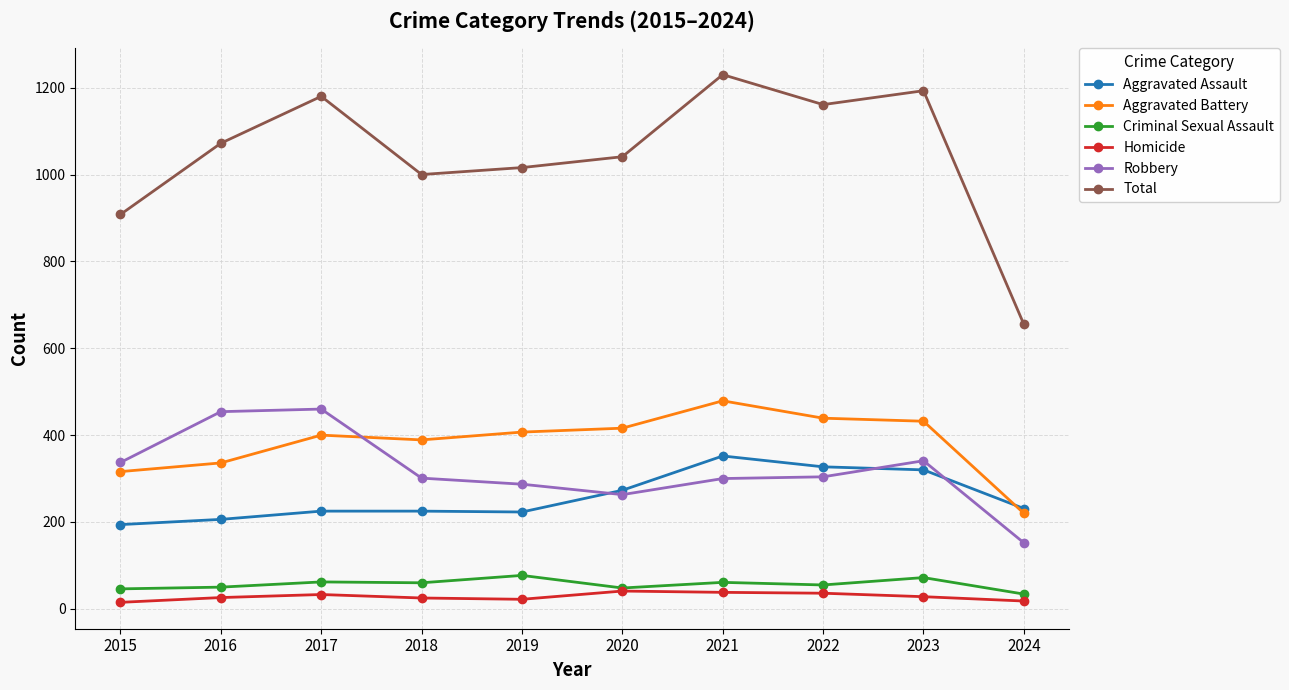

The value of Criminal Sexual Assault at 2023 is 72. True or false?

True